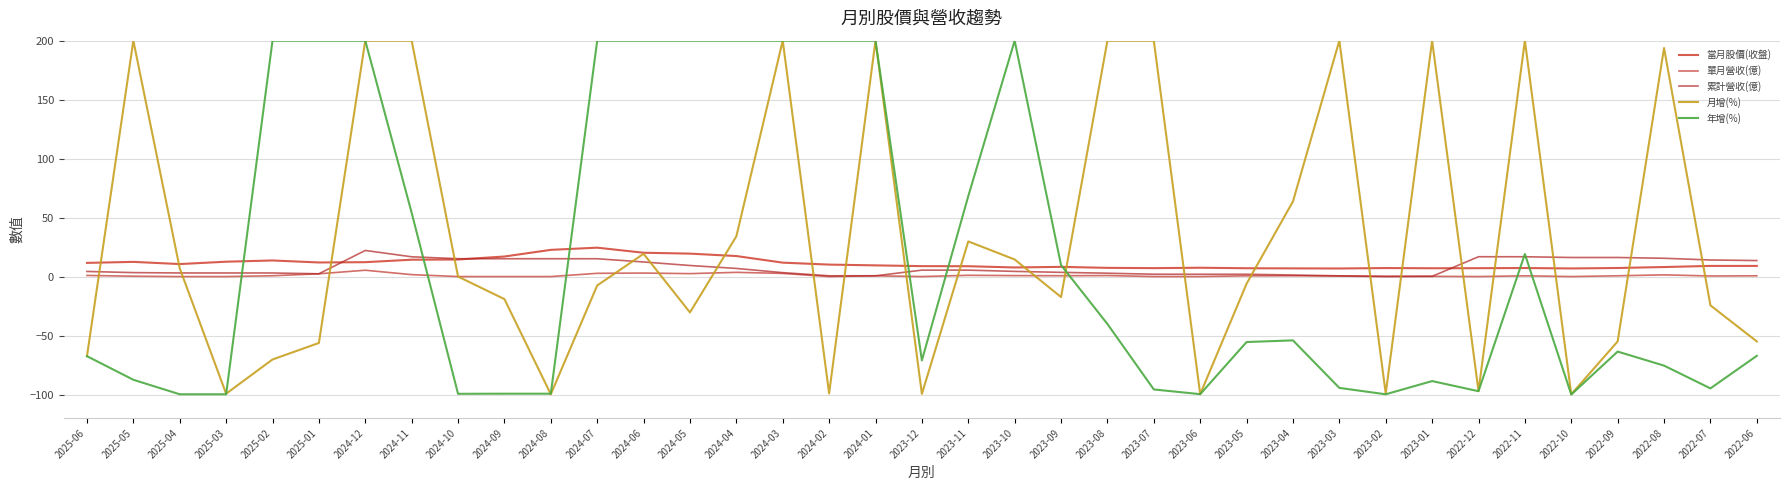

List the series in order of their peak value, lowest first.

單月營收(億), 累計營收(億), 當月股價(收盤), 月增(%), 年增(%)